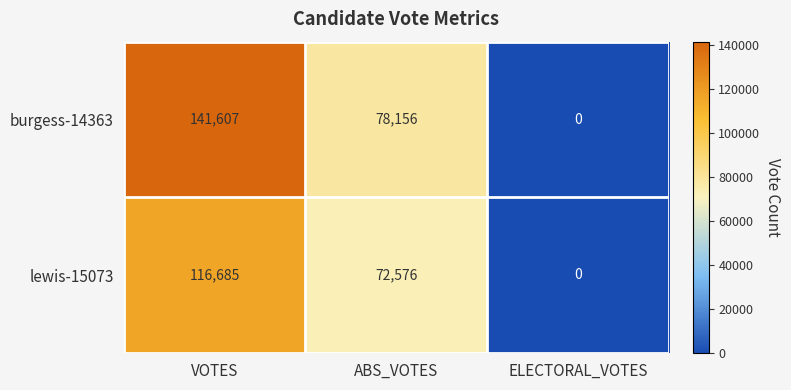

Which series has the widest spread of values?

burgess-14363